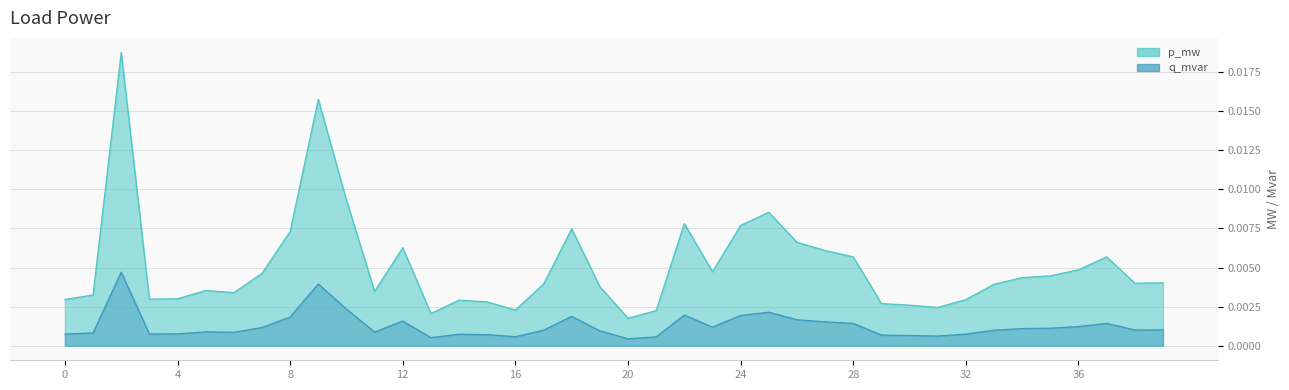

True or false: q_mvar and p_mw cross at least once.

False